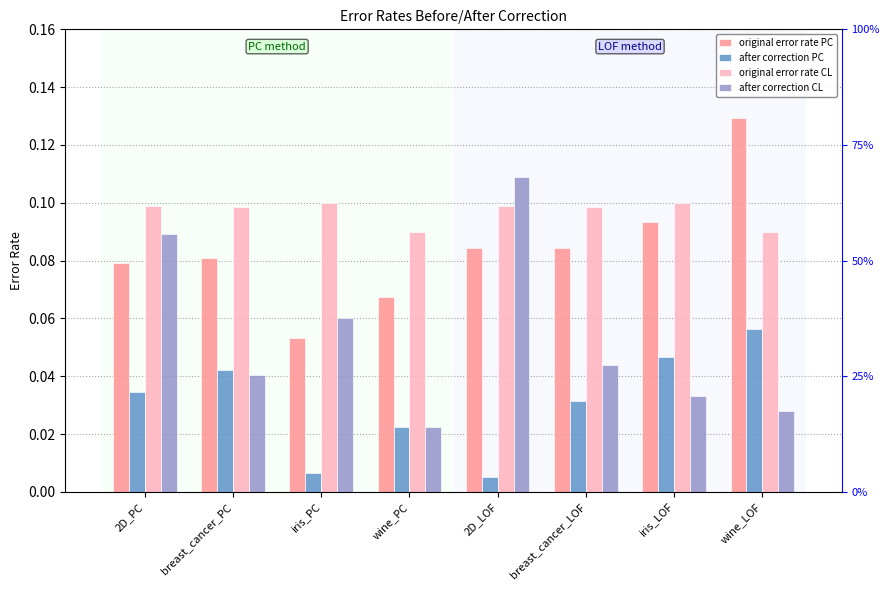

What value does the after correction CL series have at iris_PC?

0.1